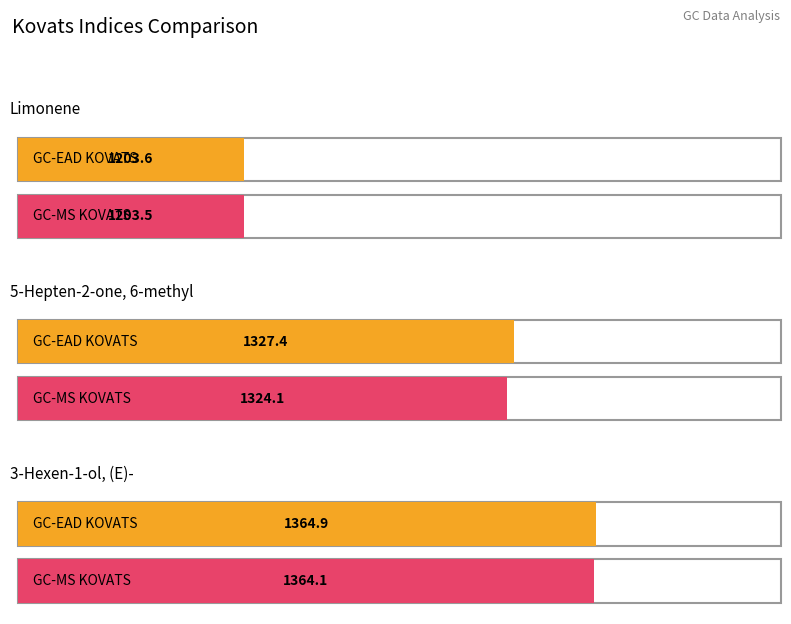

Reading right to left, list all the values displayed in this chart.

GC-EAD KOVATS: 3-Hexen-1-ol, (E)-=1364.9	5-Hepten-2-one, 6-methyl=1327.4	Limonene=1203.6
GC-MS KOVATS: 3-Hexen-1-ol, (E)-=1364.1	5-Hepten-2-one, 6-methyl=1324.1	Limonene=1203.5